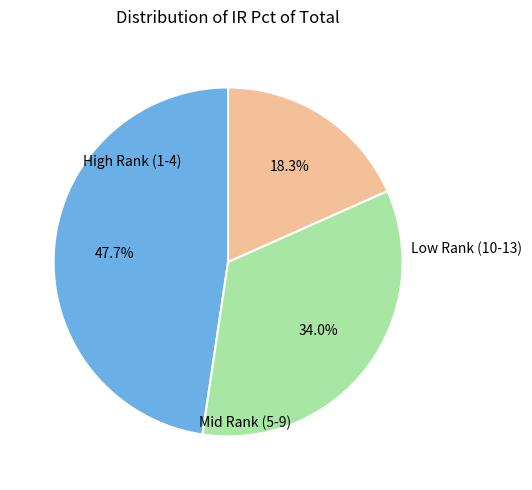

Is there any slice that represents more than half of the pie?

No